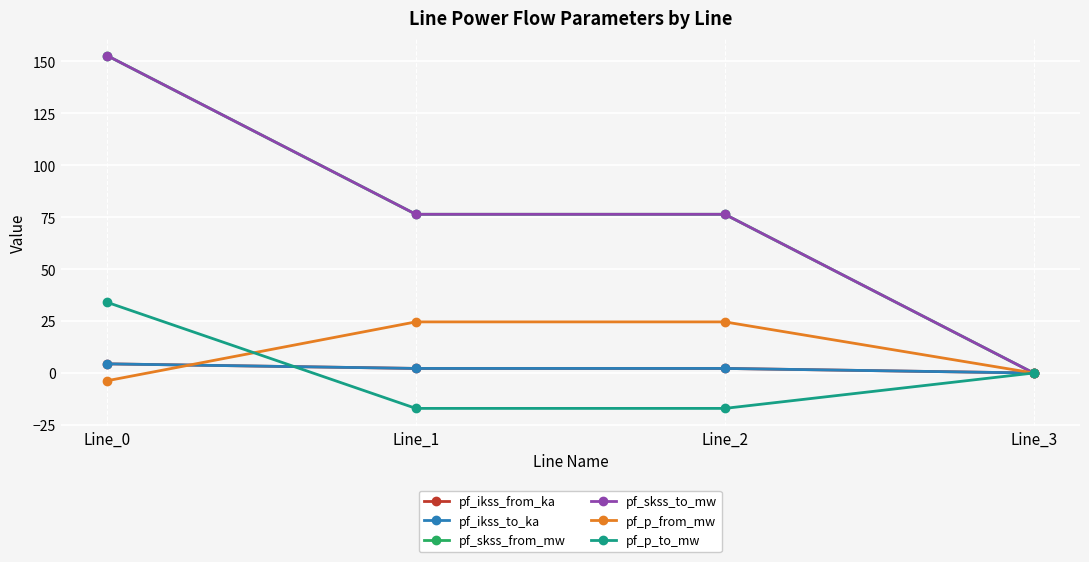

Is it true that pf_ikss_from_ka equals 3.4 at Line_1?

False